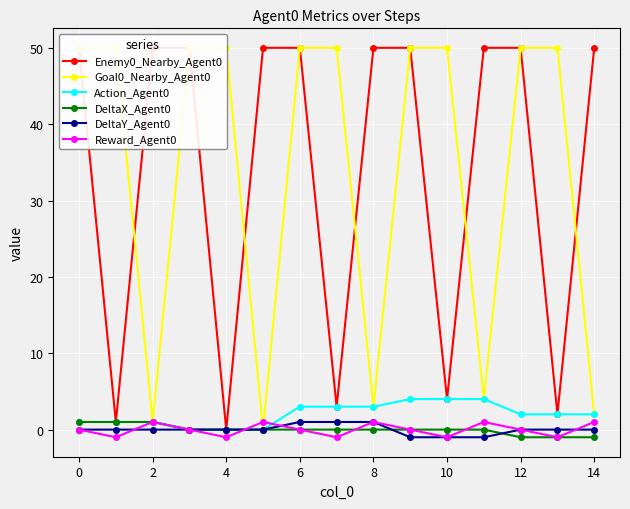

The Reward_Agent0 series shows 1 at 14. True or false?

True